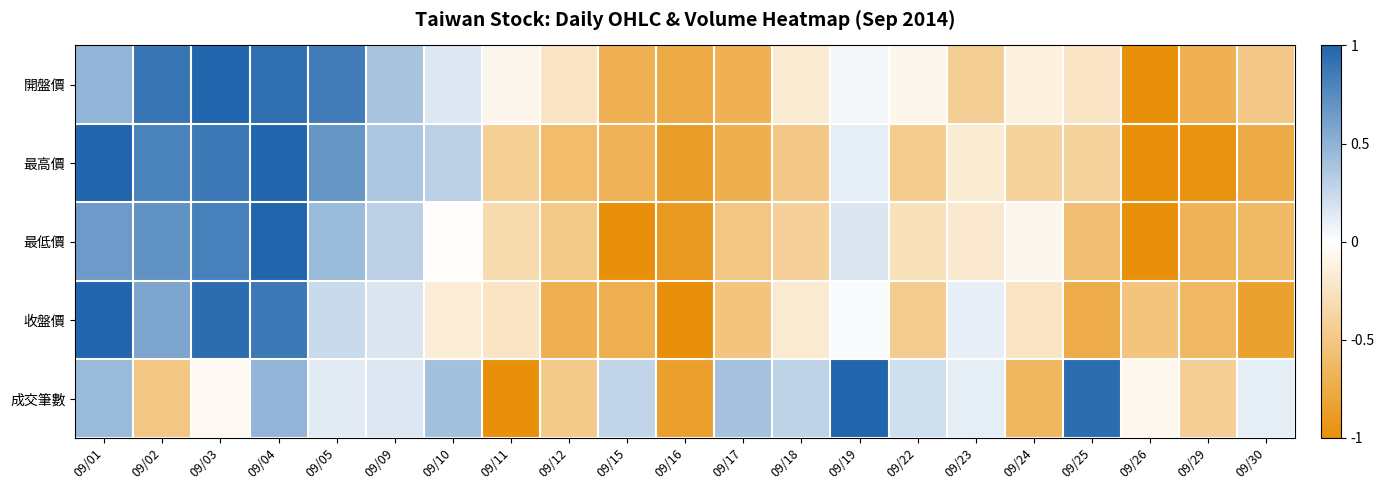

Reading right to left, list all the values displayed in this chart.

開盤價: 09/30=-0.5	09/29=-0.7	09/26=-1.0	09/25=-0.2	09/24=-0.1	09/23=-0.4	09/22=-0.1	09/19=0.1	09/18=-0.2	09/17=-0.7	09/16=-0.7	09/15=-0.7	09/12=-0.2	09/11=-0.1	09/10=0.2	09/09=0.4	09/05=0.8	09/04=0.9	09/03=1.0	09/02=0.9	09/01=0.5
最高價: 09/30=-0.7	09/29=-1.0	09/26=-1.0	09/25=-0.4	09/24=-0.4	09/23=-0.2	09/22=-0.5	09/19=0.1	09/18=-0.5	09/17=-0.7	09/16=-0.9	09/15=-0.7	09/12=-0.6	09/11=-0.4	09/10=0.3	09/09=0.4	09/05=0.7	09/04=1.0	09/03=0.9	09/02=0.8	09/01=1.0
最低價: 09/30=-0.6	09/29=-0.7	09/26=-1.0	09/25=-0.6	09/24=-0.1	09/23=-0.2	09/22=-0.3	09/19=0.2	09/18=-0.4	09/17=-0.5	09/16=-0.9	09/15=-1.0	09/12=-0.5	09/11=-0.3	09/10=-0.0	09/09=0.3	09/05=0.4	09/04=1.0	09/03=0.8	09/02=0.7	09/01=0.7
收盤價: 09/30=-0.8	09/29=-0.6	09/26=-0.5	09/25=-0.7	09/24=-0.2	09/23=0.1	09/22=-0.4	09/19=0.0	09/18=-0.2	09/17=-0.5	09/16=-1.0	09/15=-0.7	09/12=-0.7	09/11=-0.2	09/10=-0.2	09/09=0.2	09/05=0.2	09/04=0.9	09/03=0.9	09/02=0.6	09/01=1.0
成交筆數: 09/30=0.1	09/29=-0.4	09/26=-0.1	09/25=0.9	09/24=-0.6	09/23=0.1	09/22=0.2	09/19=1.0	09/18=0.3	09/17=0.4	09/16=-0.8	09/15=0.3	09/12=-0.5	09/11=-1.0	09/10=0.4	09/09=0.2	09/05=0.1	09/04=0.5	09/03=-0.1	09/02=-0.5	09/01=0.4